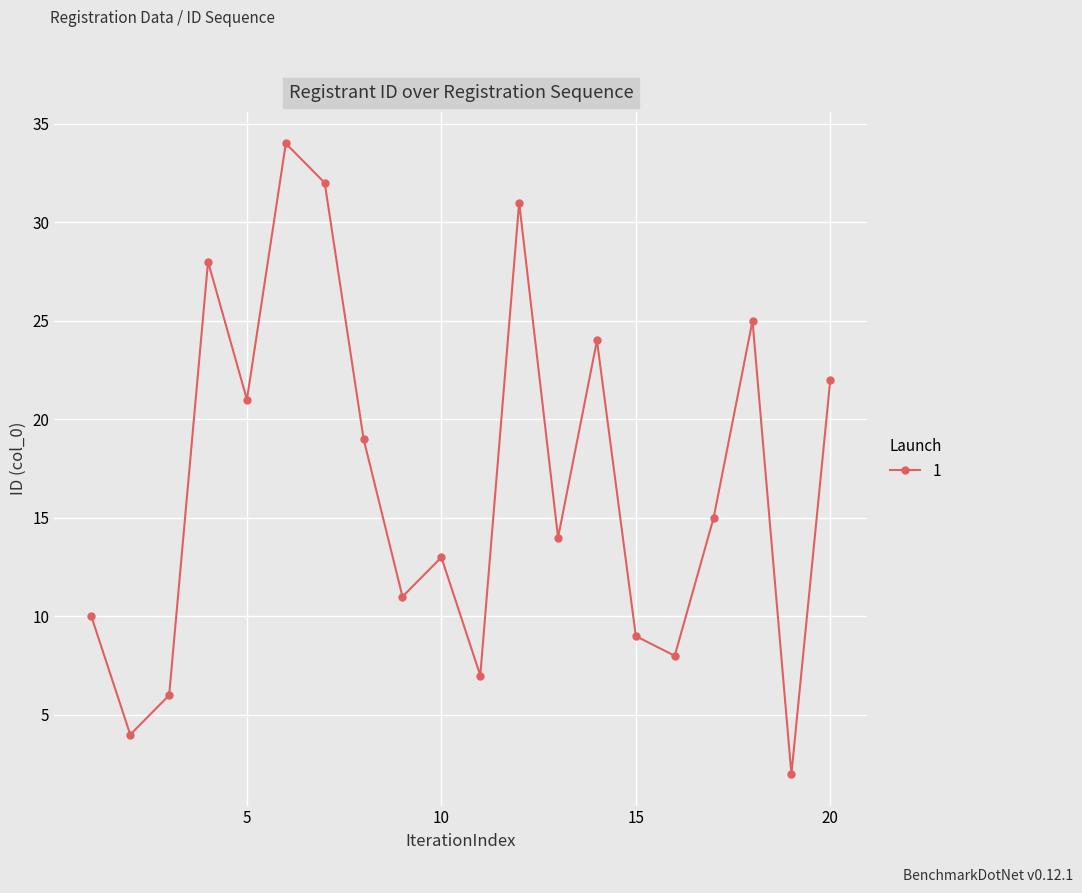

What is the maximum value shown in the chart?

34